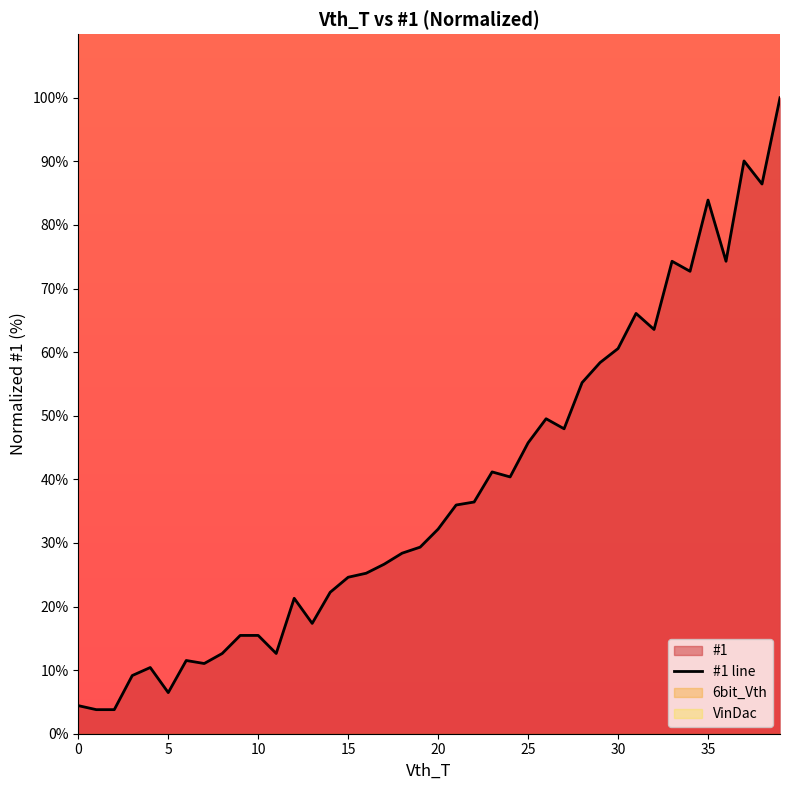

What is the highest value of the #1 line series?

100.0